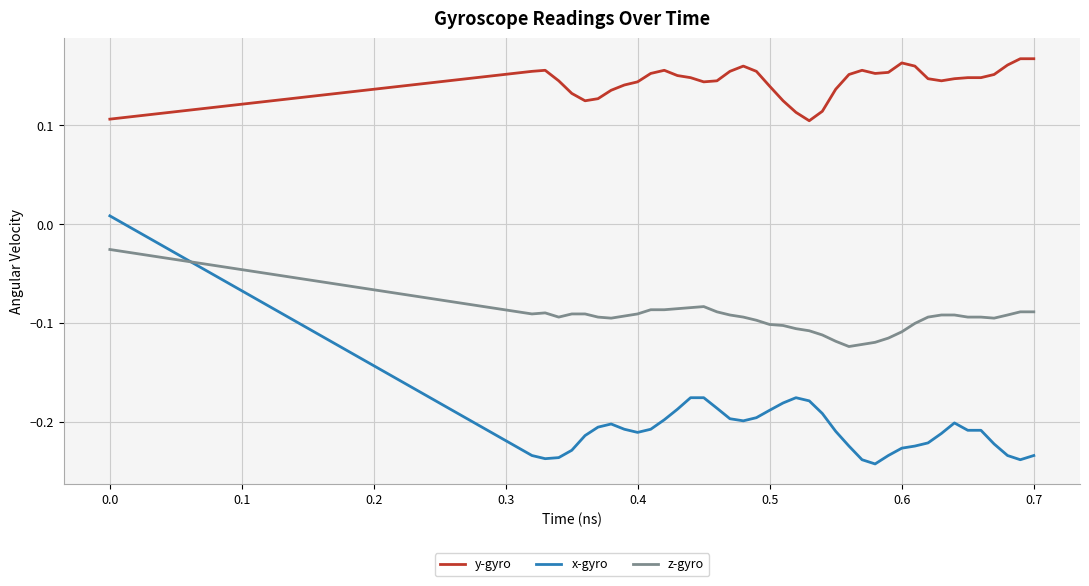

Which series has the largest total across all categories?

y-gyro